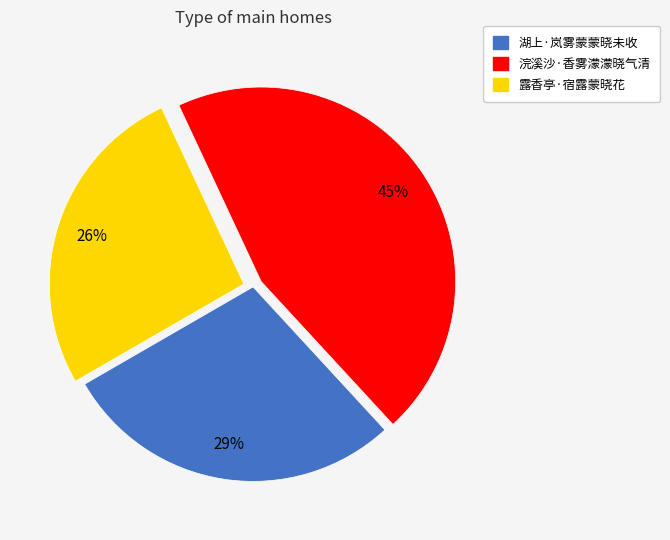

What percentage is the 浣溪沙·香雾濛濛晓气清 slice, to the nearest percent?

45%